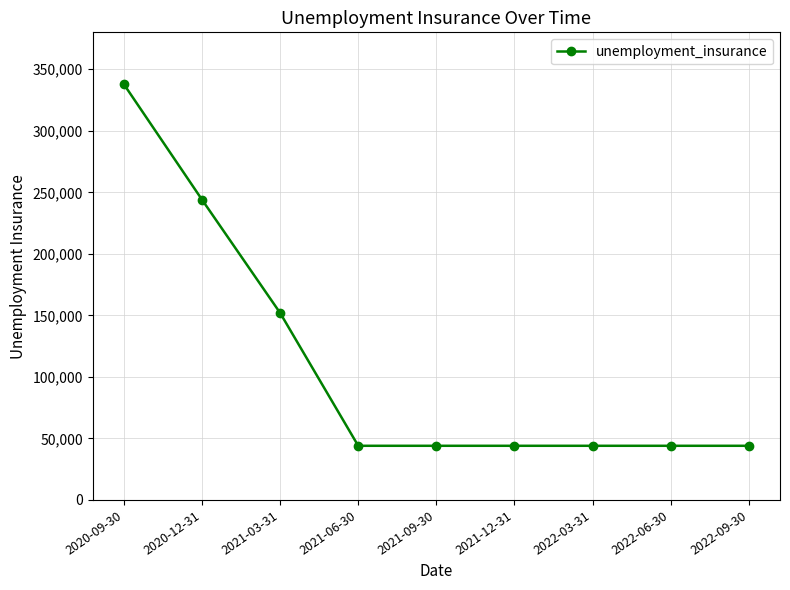

Count the number of categories in the chart.

9